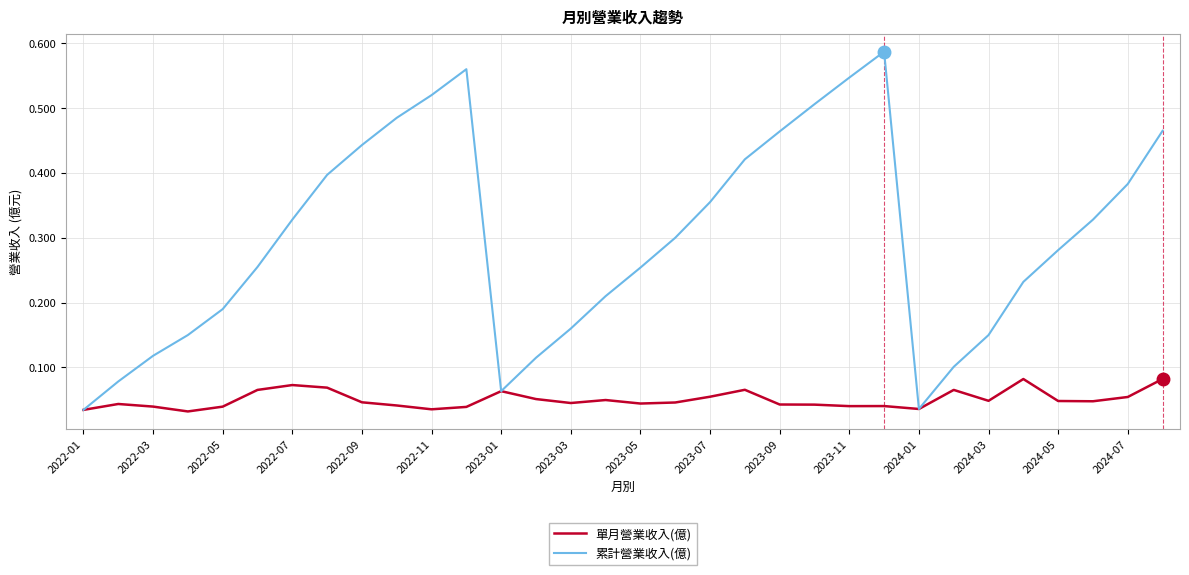

What are all the series names shown in the legend?

單月營業收入(億), 累計營業收入(億)